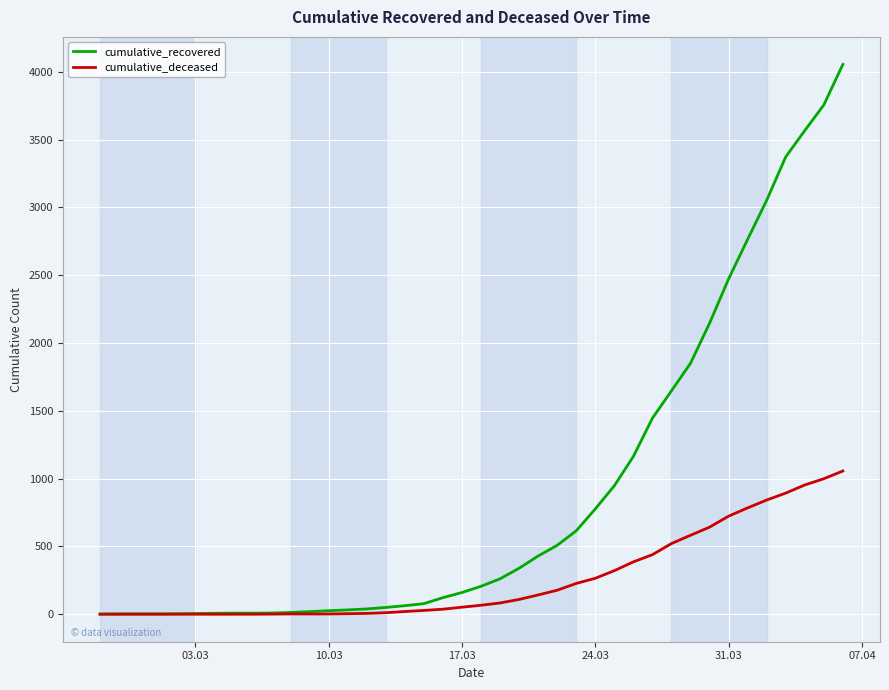

What is the average value of the cumulative_deceased series?

259